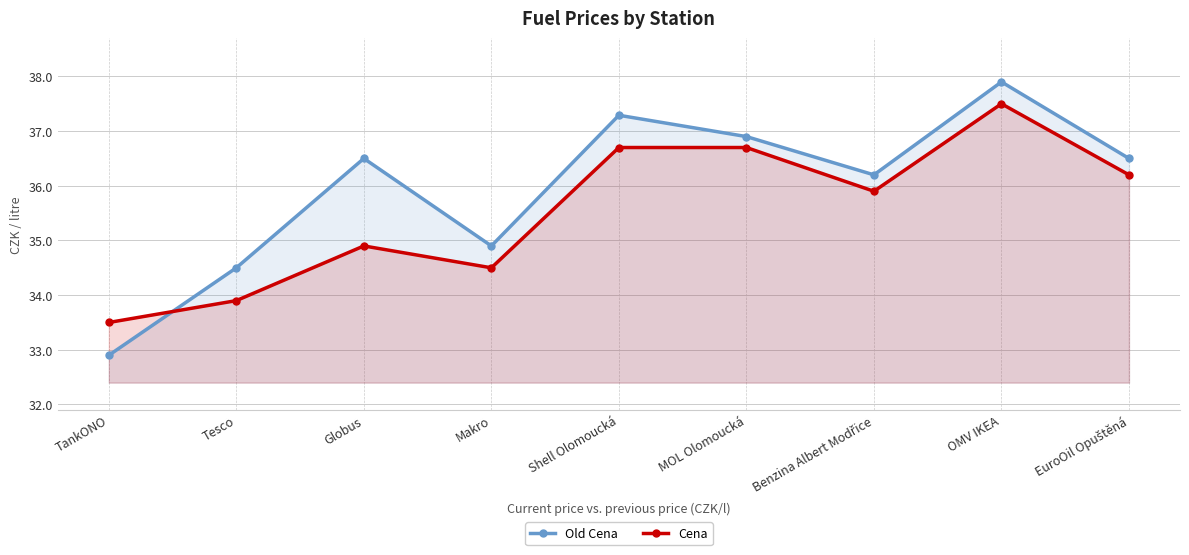

List the labels in order of Cena value, smallest first.

TankONO, Tesco, Makro, Globus, Benzina Albert Modřice, EuroOil Opuštěná, Shell Olomoucká, MOL Olomoucká, OMV IKEA